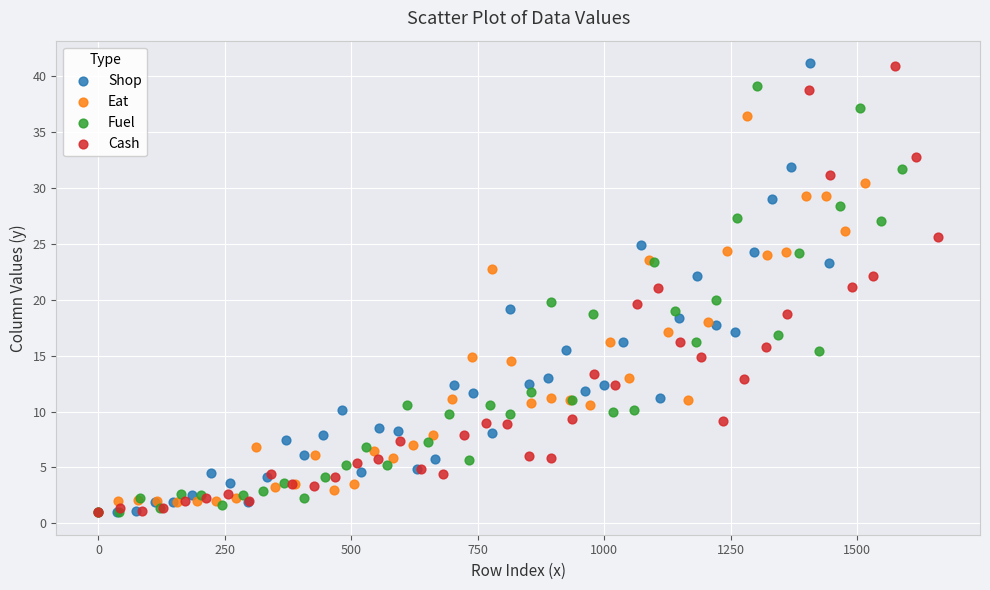

What are all the series names shown in the legend?

Shop, Eat, Fuel, Cash